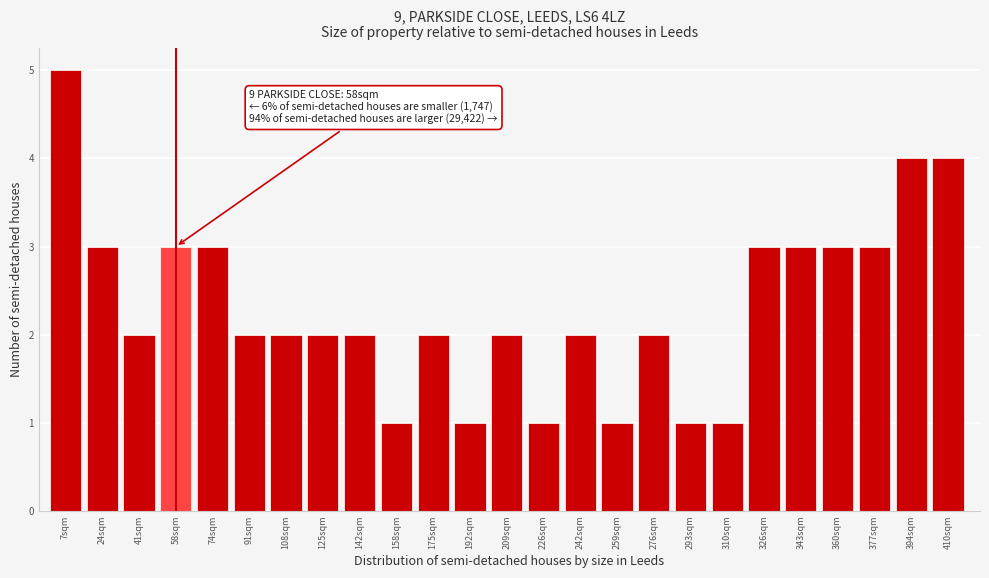

Over which range of the x-axis is the bar tallest?

0.0 to 16.8